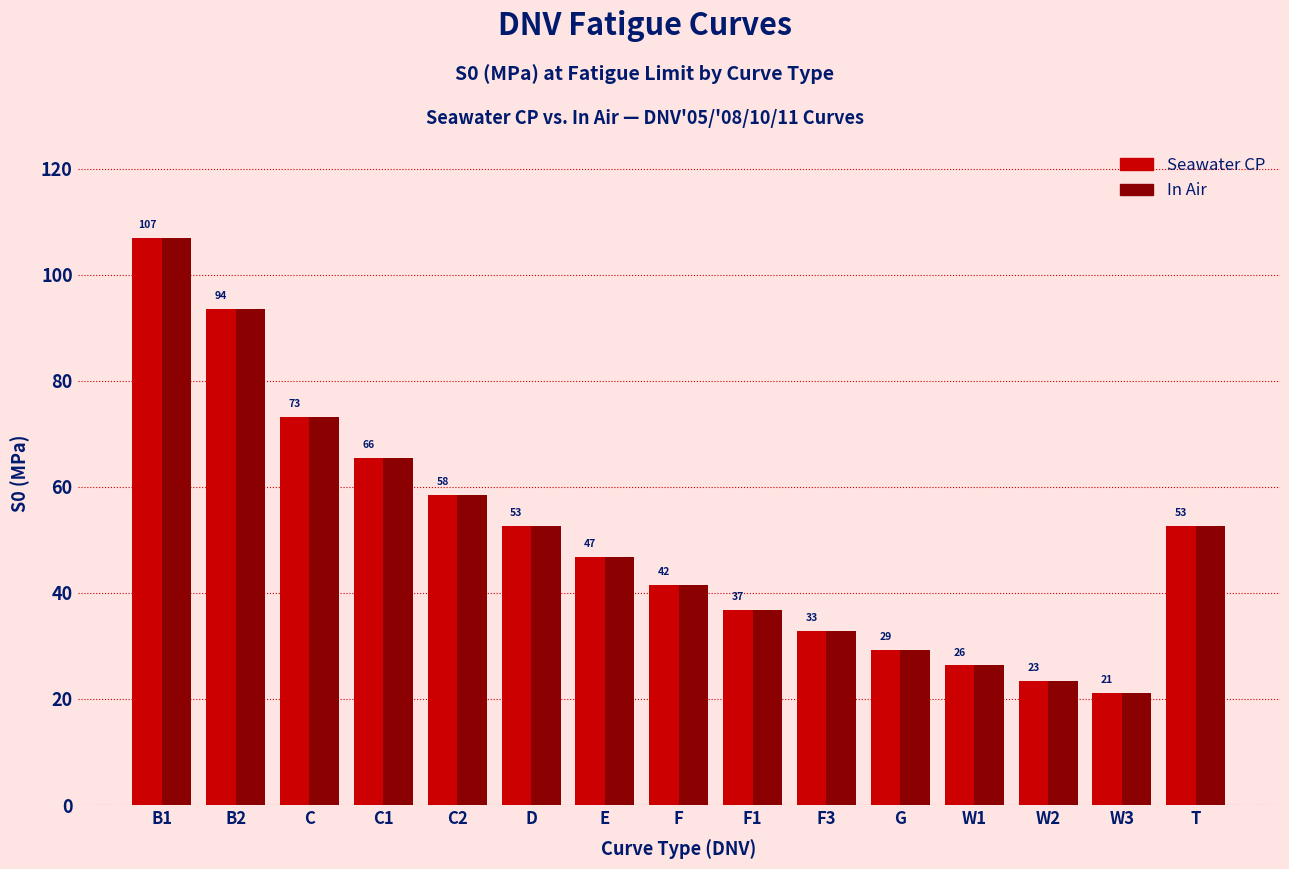

Reading left to right, what are all the values shown in this chart?

Seawater CP: B1=107.0	B2=93.6	C=73.1	C1=65.5	C2=58.5	D=52.6	E=46.8	F=41.5	F1=36.8	F3=32.8	G=29.2	W1=26.3	W2=23.4	W3=21.1	T=52.6
In Air: B1=107.0	B2=93.6	C=73.1	C1=65.5	C2=58.5	D=52.6	E=46.8	F=41.5	F1=36.8	F3=32.8	G=29.2	W1=26.3	W2=23.4	W3=21.1	T=52.6